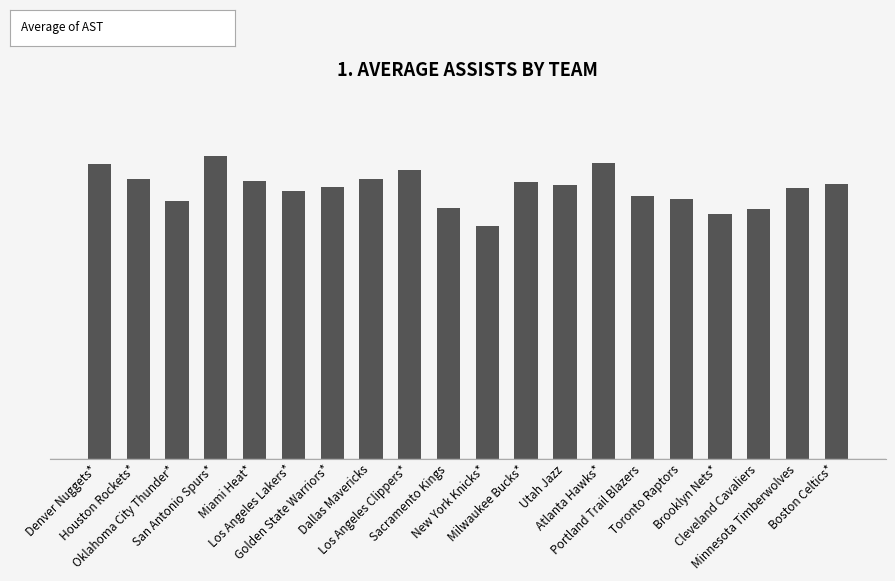

How many values are below 22?

7